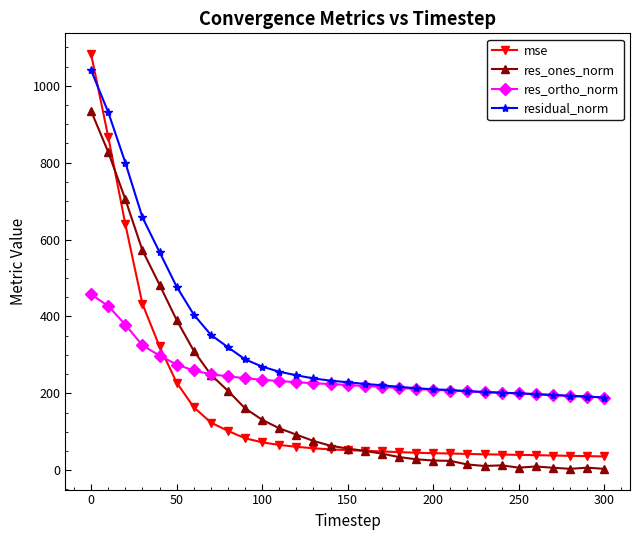

True or false: residual_norm and res_ones_norm cross at least once.

False